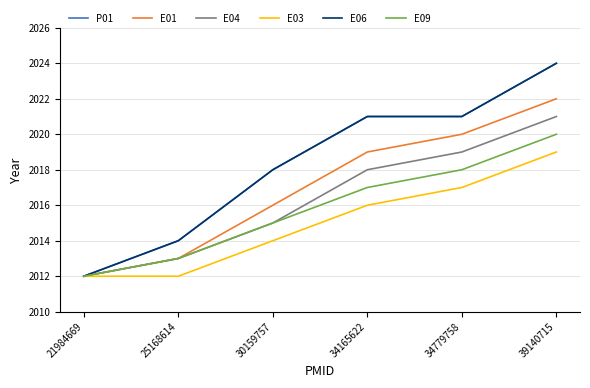

What is the difference between the maximum and second lowest values in the E01 series?

9